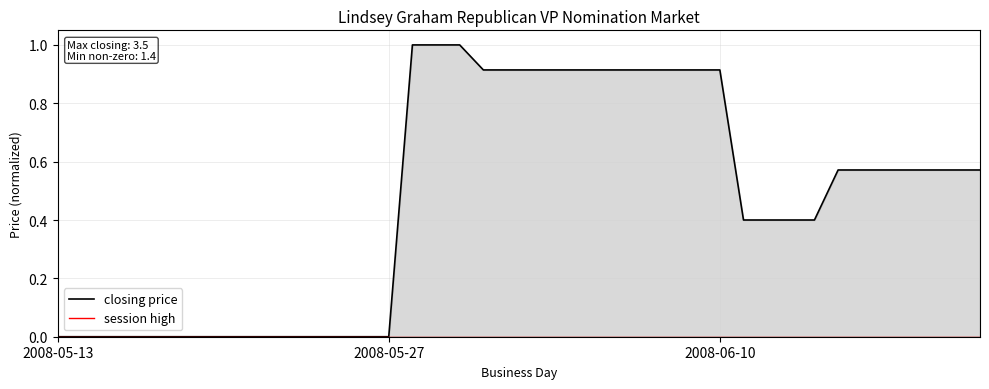

What is the total value across all series at 36?

0.6